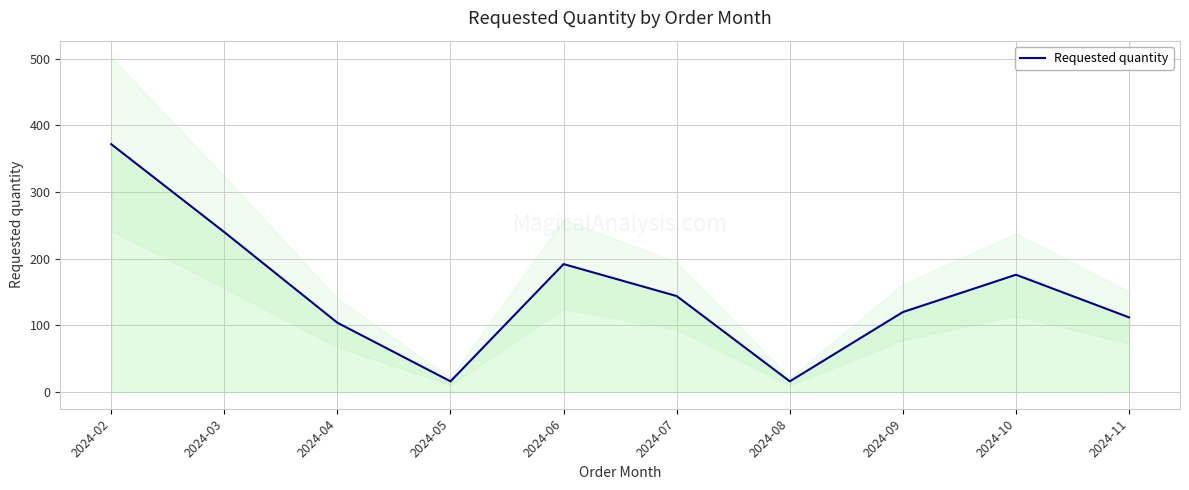

What value does the data have at 2024-06?

192